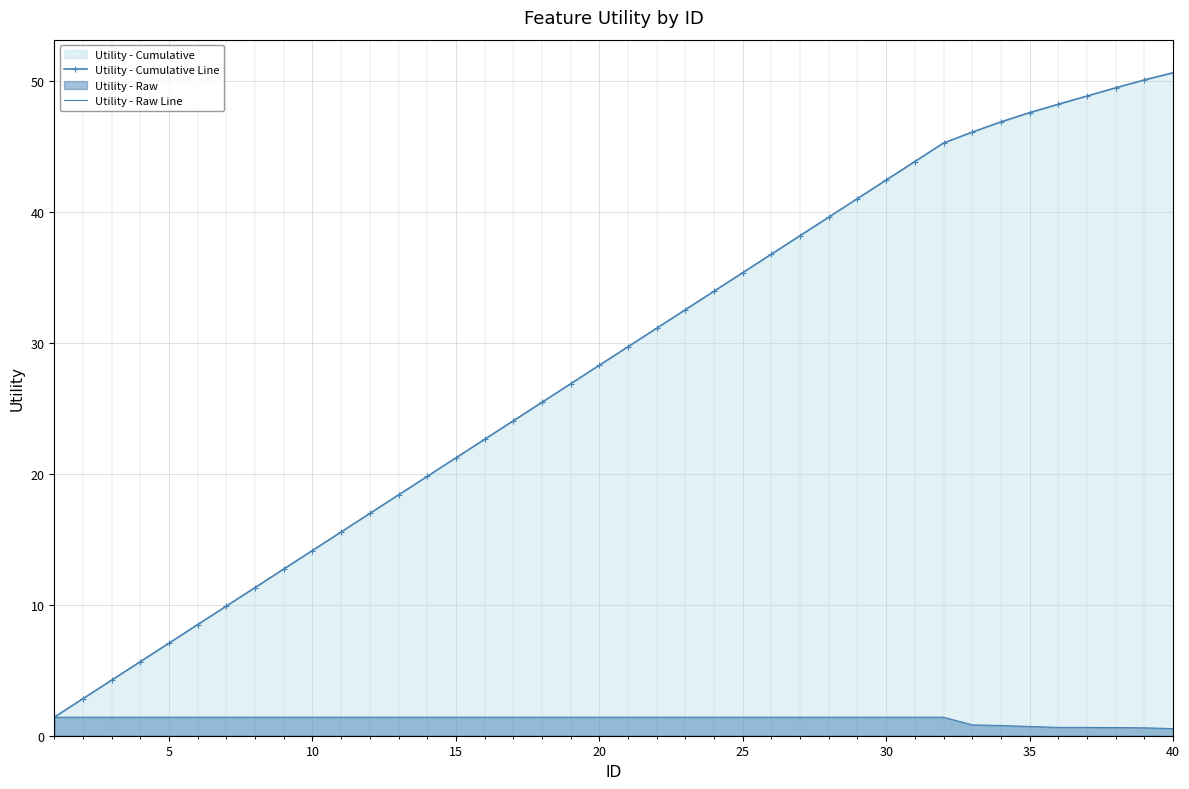

How many series are shown in this chart?

2